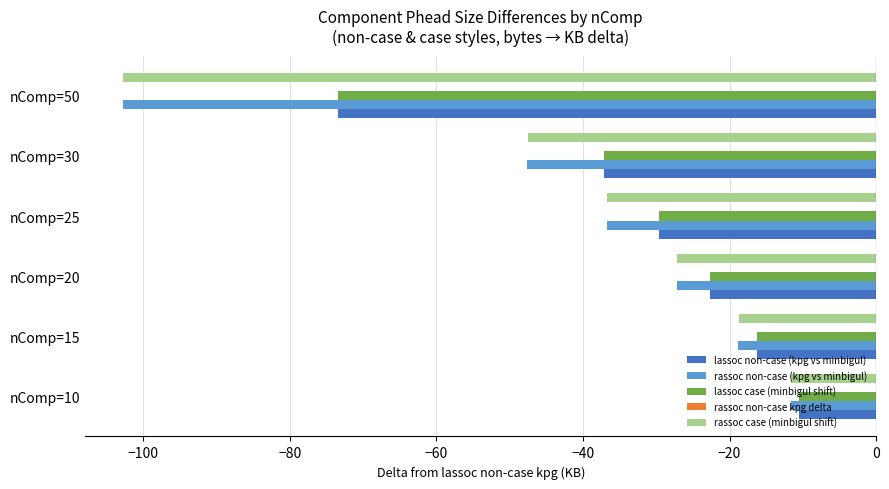

Rank the categories by rassoc non-case (kpg vs minbigul) value from highest to lowest.

nComp=10, nComp=15, nComp=20, nComp=25, nComp=30, nComp=50